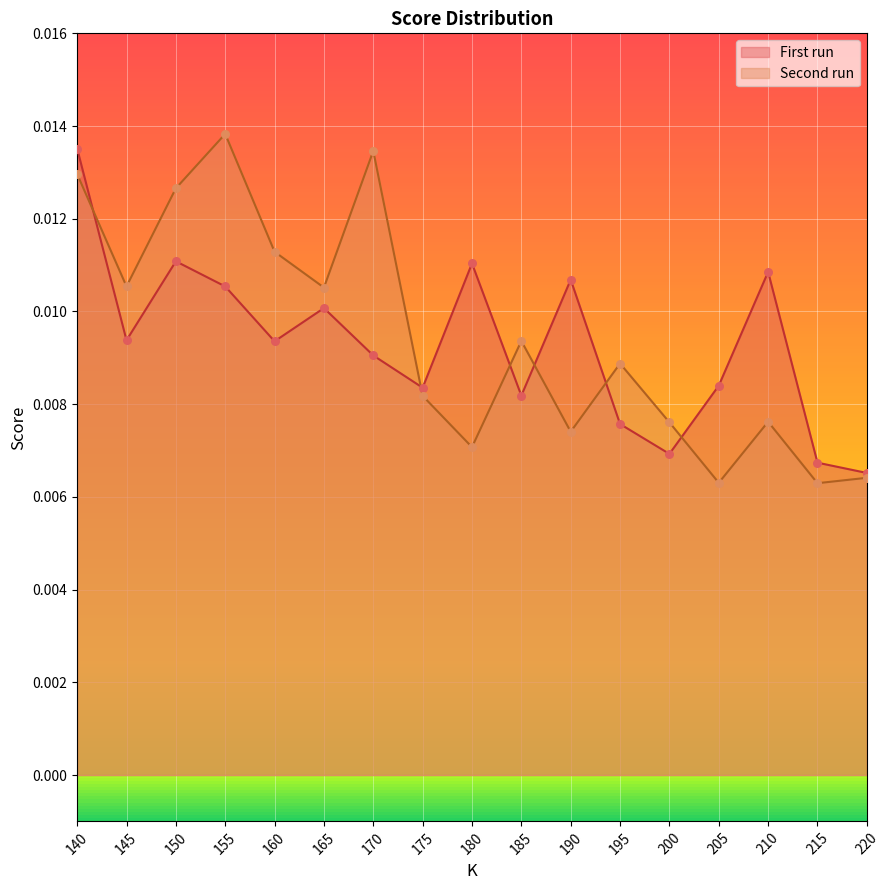

Which series contains the highest Y value?

Second run